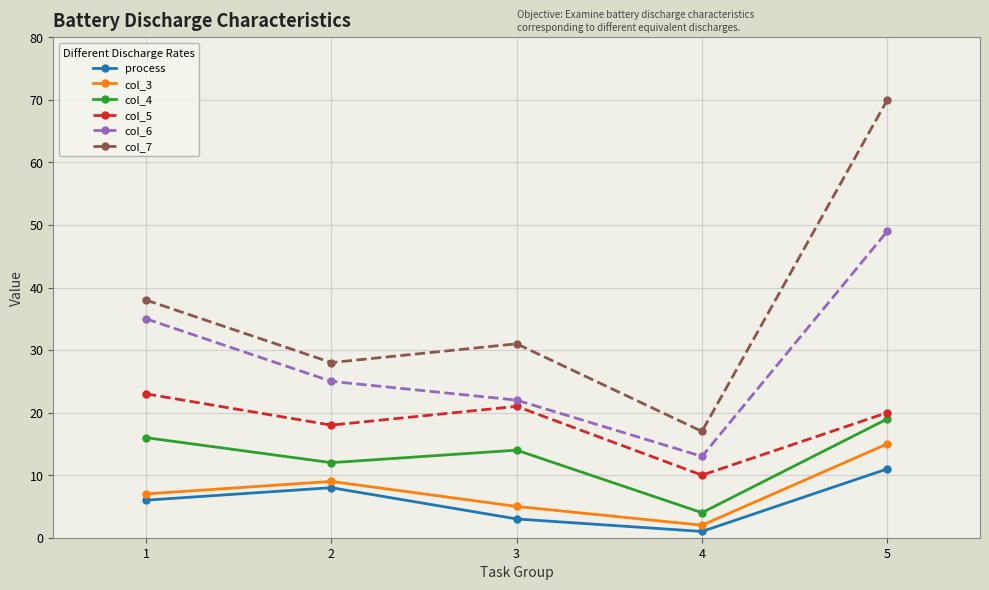

Rank the categories by col_3 value from lowest to highest.

4, 3, 1, 2, 5